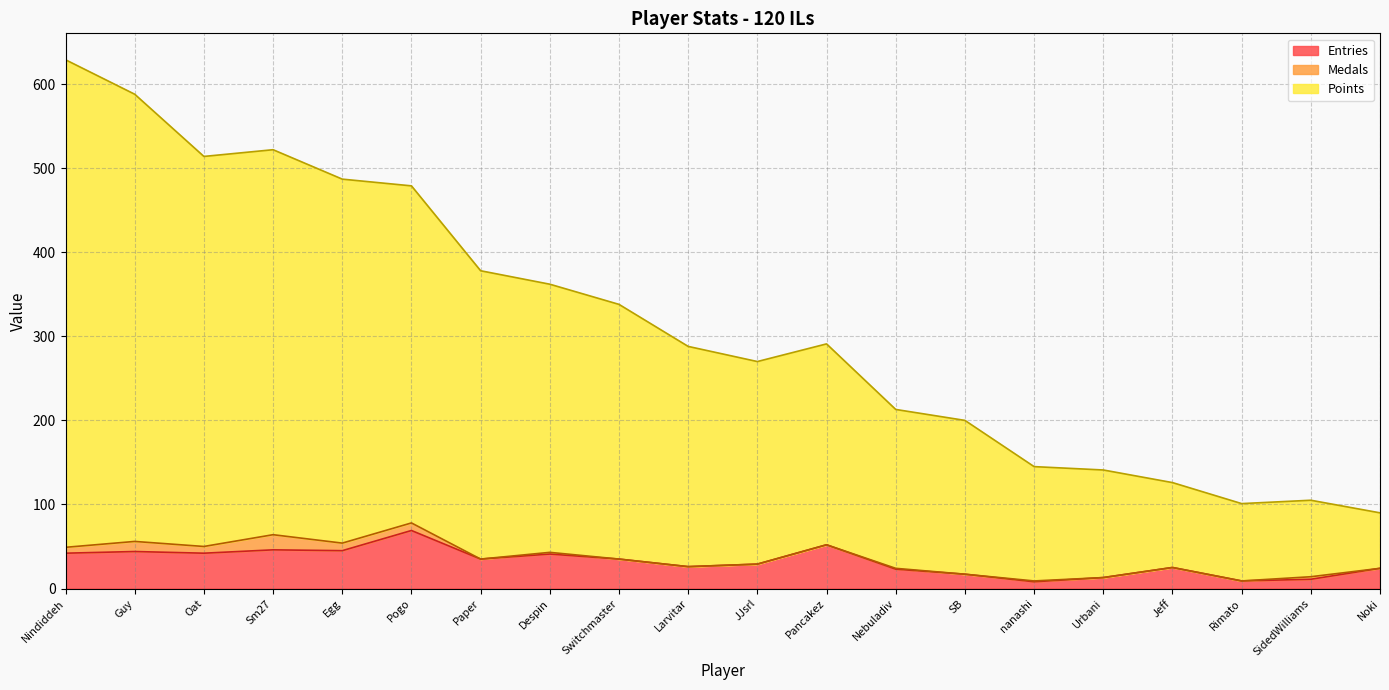

Is it true that Entries equals 17 at SB?

True